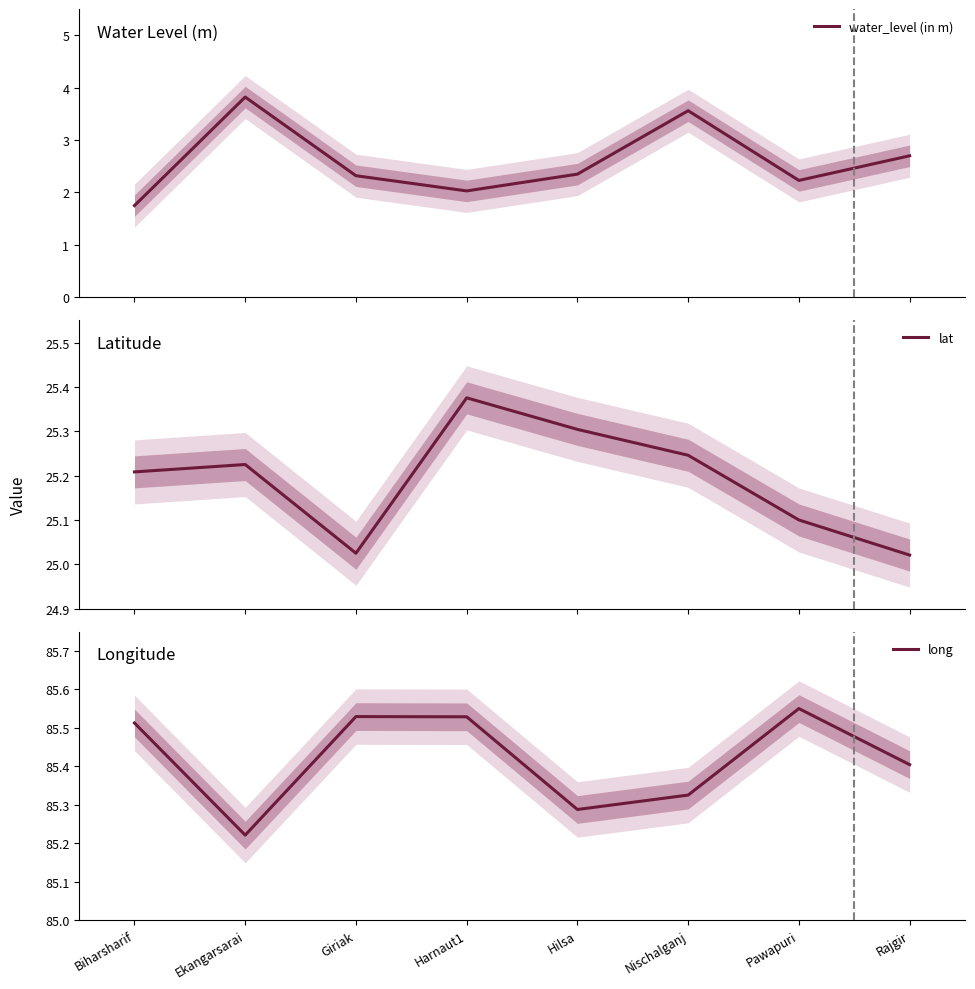

Which category has the lowest value across all series?

Biharsharif